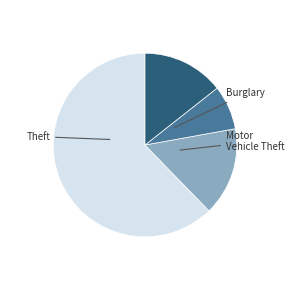

How many segments does this pie chart have?

4